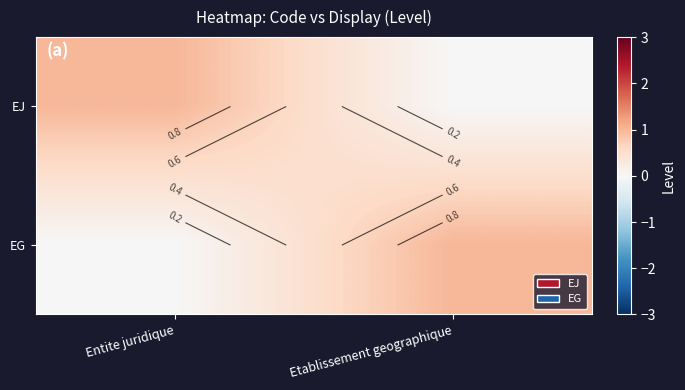

The value of EG at Etablissement geographique is 1. True or false?

True